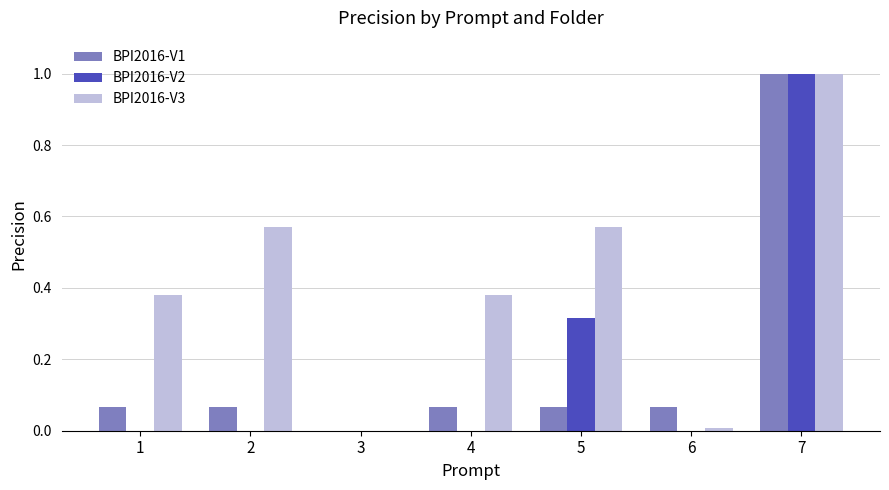

What is the greatest value displayed?

1.0